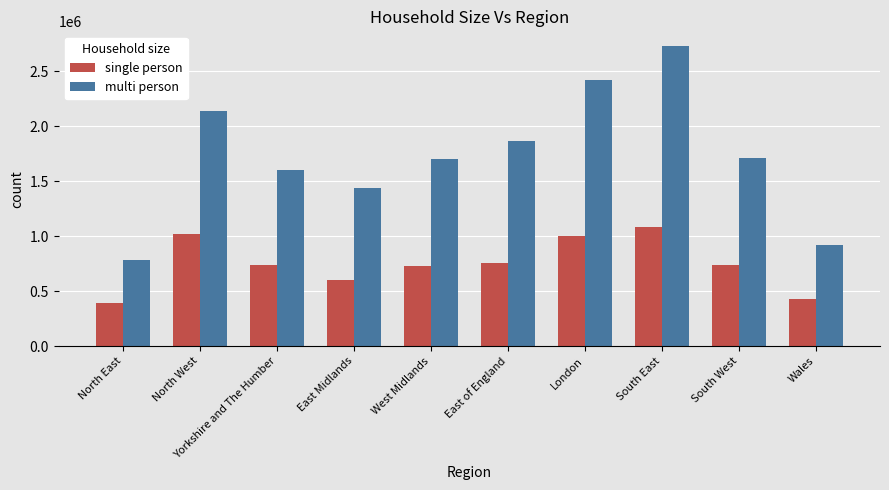

What is the greatest value displayed?

2726227